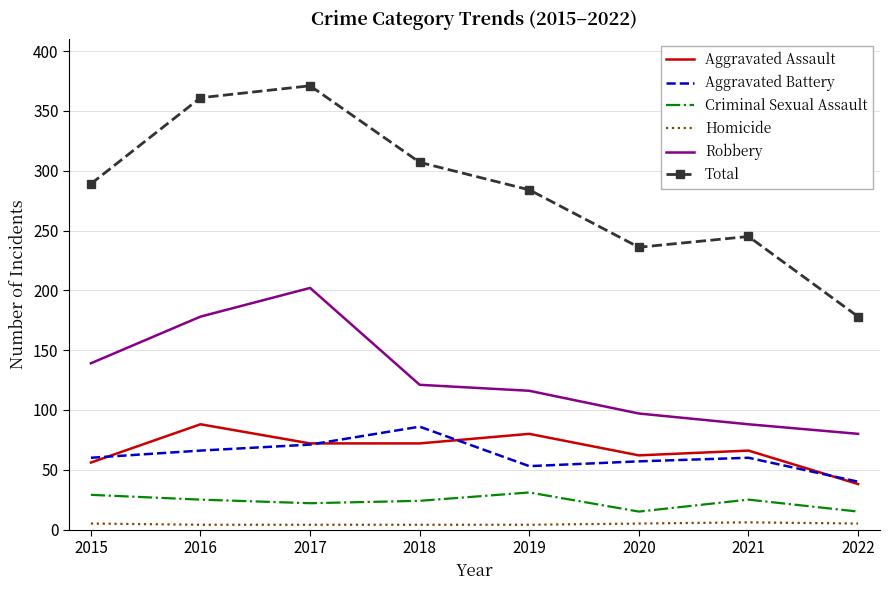

Rank the series at 2019 from lowest to highest value.

Homicide, Criminal Sexual Assault, Aggravated Battery, Aggravated Assault, Robbery, Total